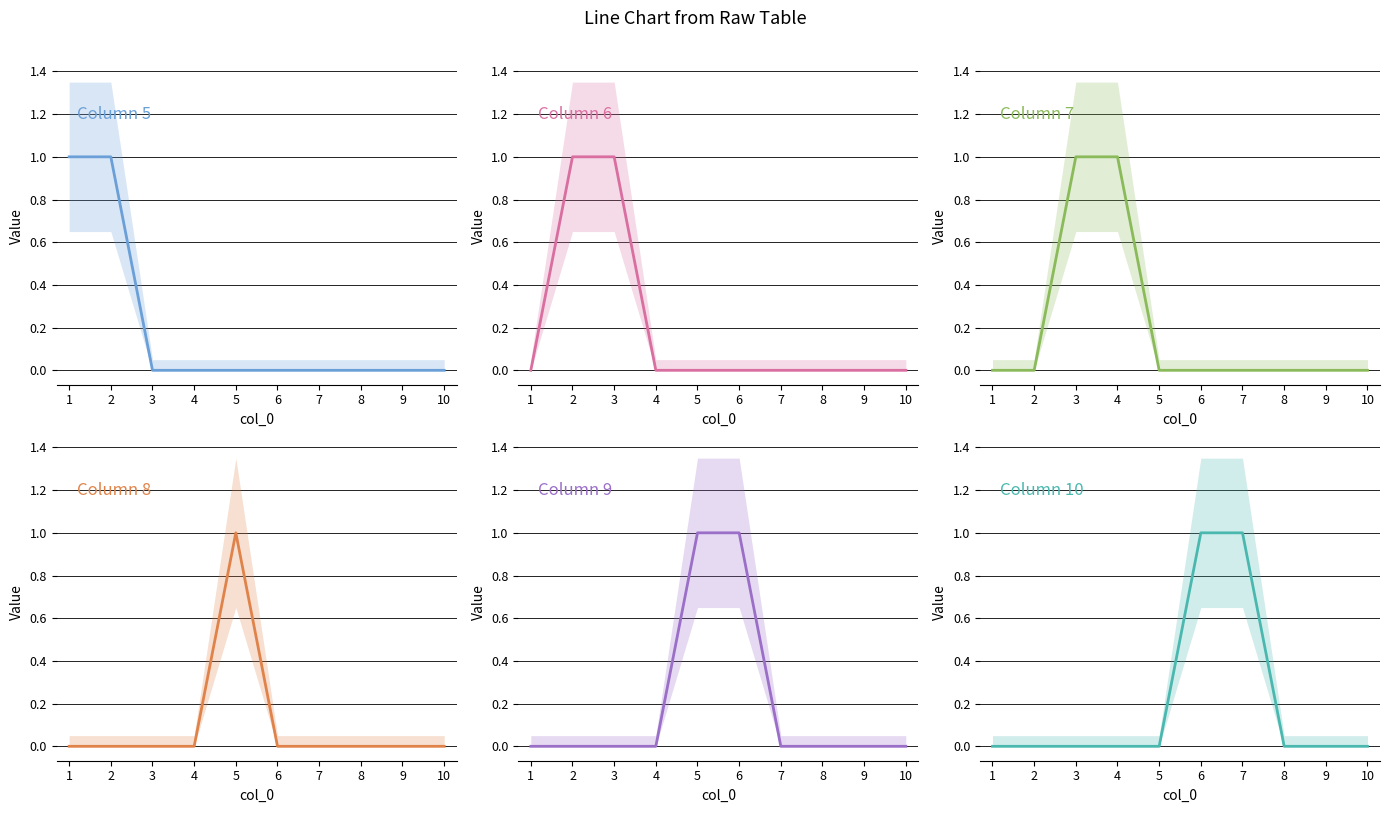

Between 3 and 5, which series saw the biggest shift?

6